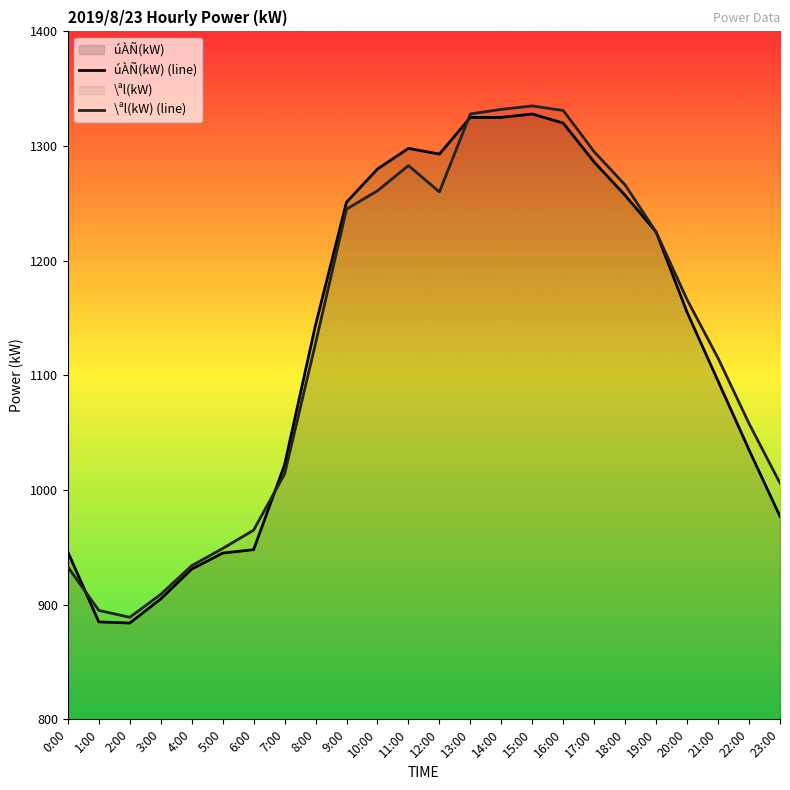

At which category does úÀÑ(kW) (line) reach its first local peak?

11:00